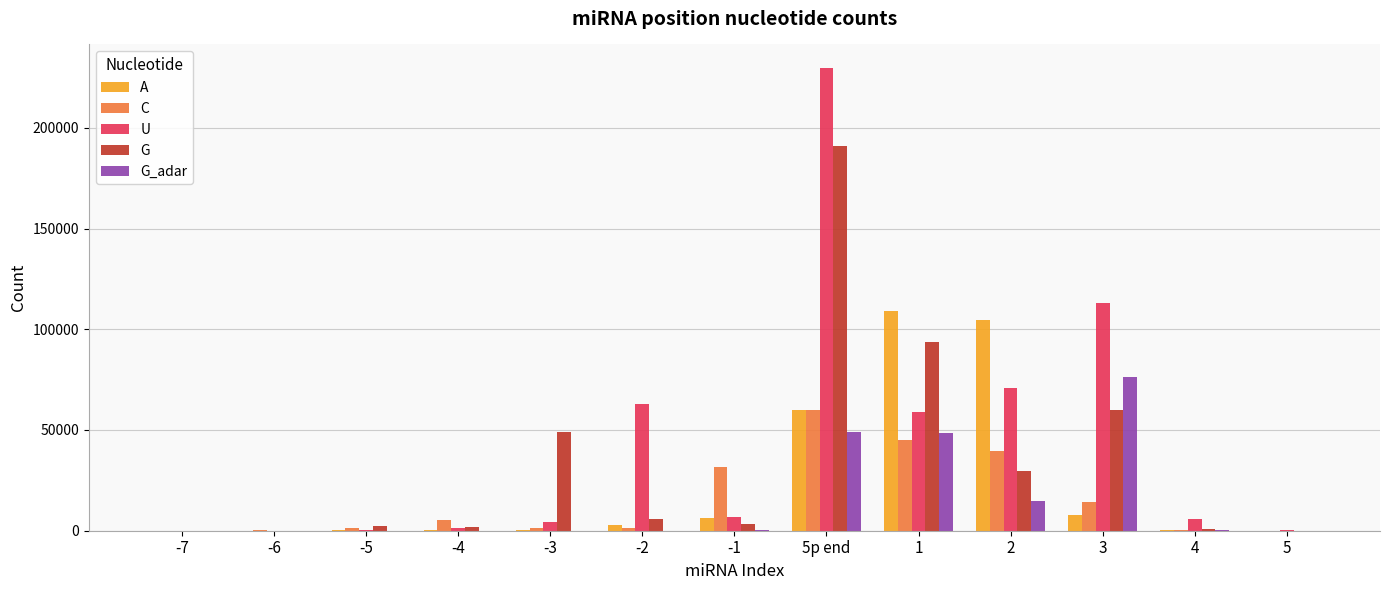

Is it true that G equals 308237 at 5p end?

False